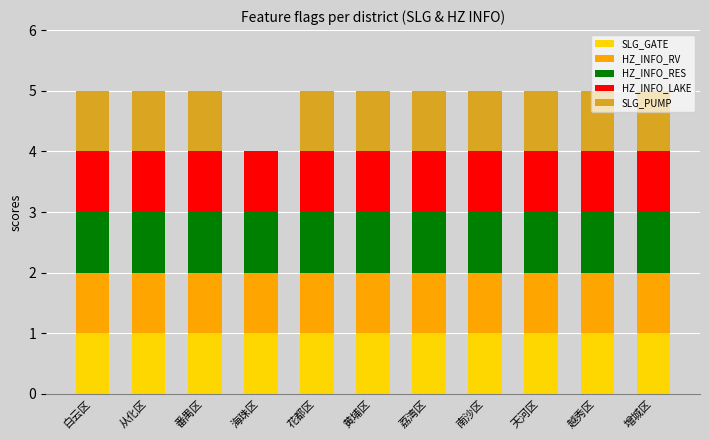

What is the approximate value of SLG_GATE at 天河区?

1